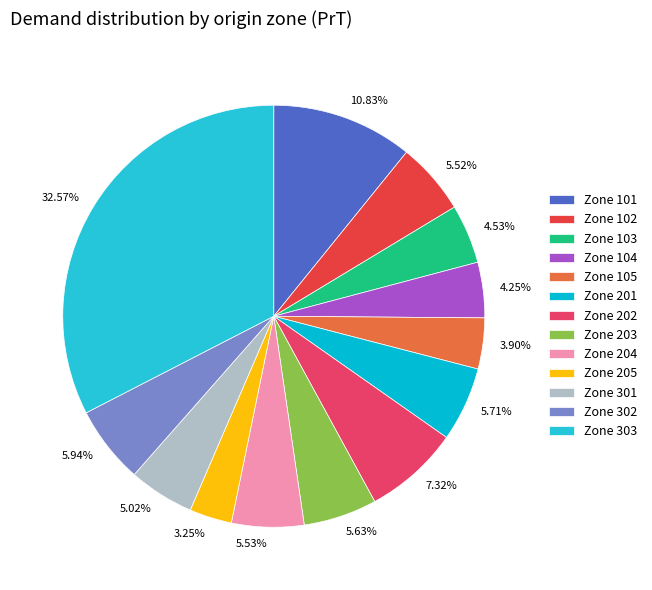

Is there any slice that represents more than half of the pie?

No